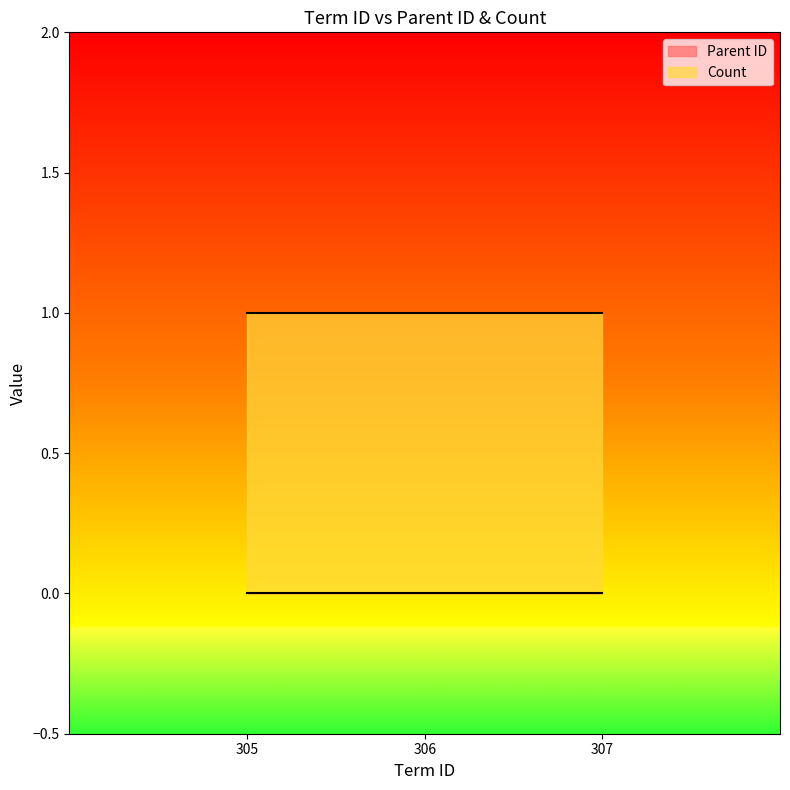

What is the total value across all series at 307?

1